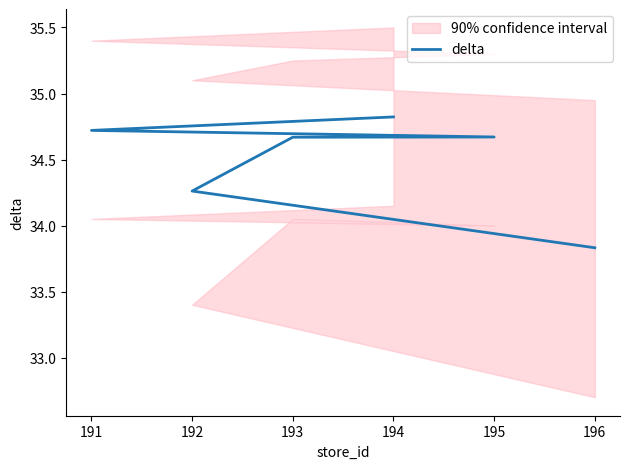

What is the approximate value at 195?

34.7